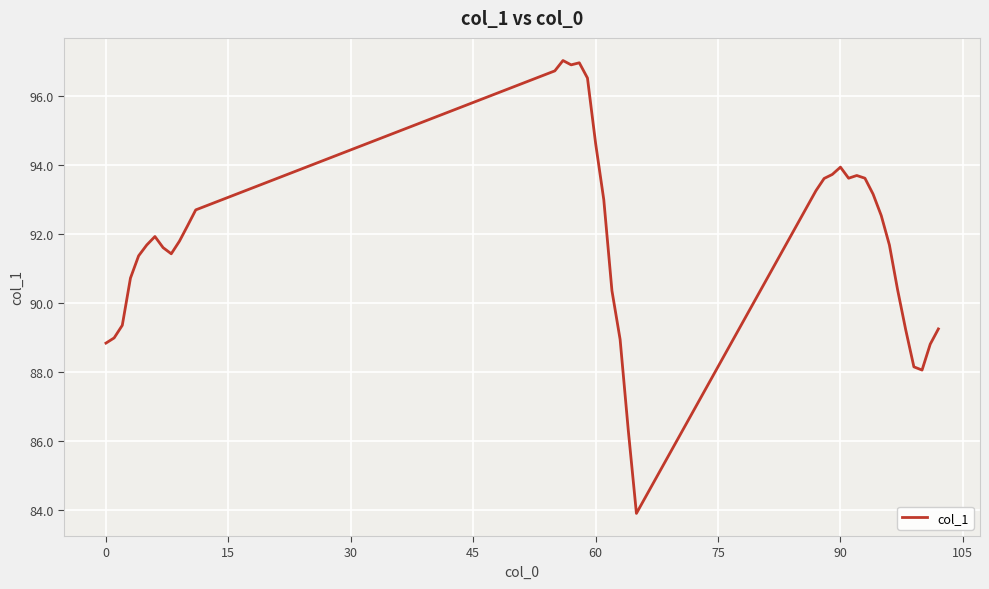

What is the difference between the maximum and minimum values?

13.1